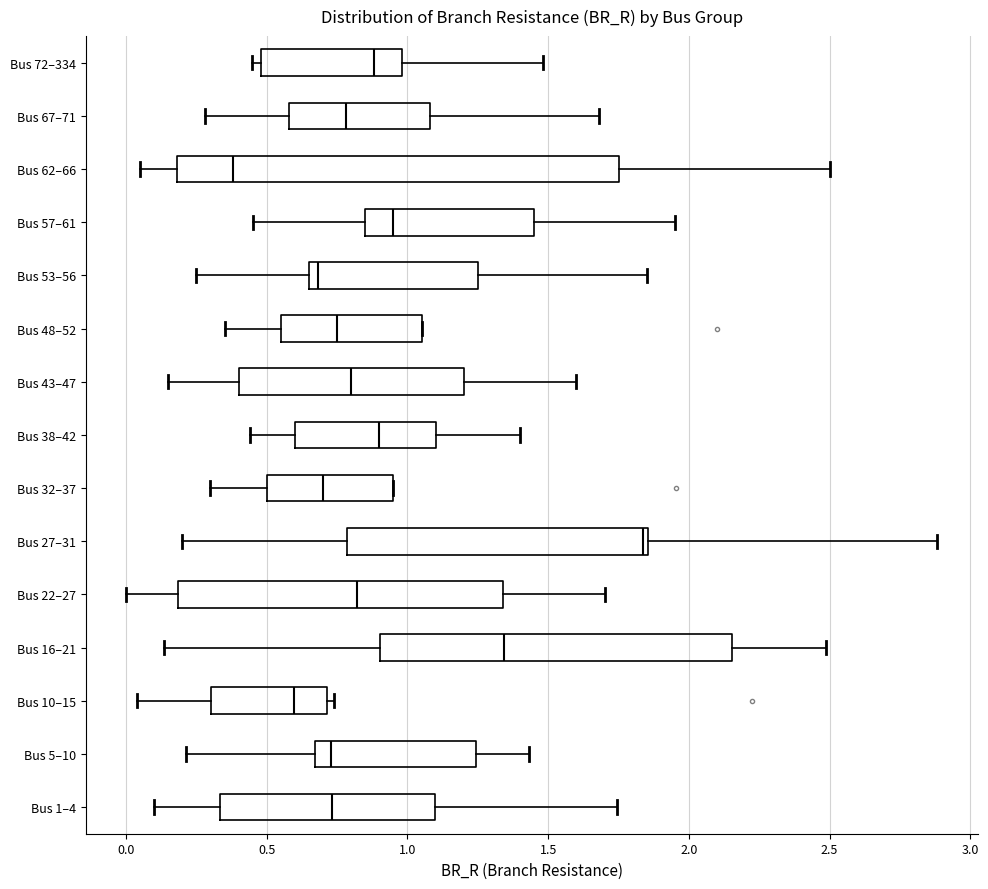

Reading bottom to top, read every box against the x-axis: the position of its median line, the range the box covers, and the ends of its whiskers. The values are not printed on the chart, so give them approximately, as read against the axis.

Bus 1–4: median 0.75, box 0.35 to 1.10, whiskers 0.10 to 1.75
Bus 5–10: median 0.75, box 0.65 to 1.25, whiskers 0.20 to 1.45
Bus 10–15: median 0.60, box 0.30 to 0.70, whiskers 0.05 to 0.75
Bus 16–21: median 1.35, box 0.90 to 2.15, whiskers 0.15 to 2.50
Bus 22–27: median 0.80, box 0.20 to 1.35, whiskers 0.00 to 1.70
Bus 27–31: median 1.85 (just left of the box's right edge), box 0.80 to 1.85, whiskers 0.20 to 2.90
Bus 32–37: median 0.70, box 0.50 to 0.95, whiskers 0.30 to 0.95
Bus 38–42: median 0.90, box 0.60 to 1.10, whiskers 0.45 to 1.40
Bus 43–47: median 0.80, box 0.40 to 1.20, whiskers 0.15 to 1.60
Bus 48–52: median 0.75, box 0.55 to 1.05, whiskers 0.35 to 1.05
Bus 53–56: median 0.70, box 0.65 to 1.25, whiskers 0.25 to 1.85
Bus 57–61: median 0.95, box 0.85 to 1.45, whiskers 0.45 to 1.95
Bus 62–66: median 0.40, box 0.20 to 1.75, whiskers 0.05 to 2.50
Bus 67–71: median 0.80, box 0.60 to 1.10, whiskers 0.30 to 1.70
Bus 72–334: median 0.90, box 0.50 to 1.00, whiskers 0.45 to 1.50